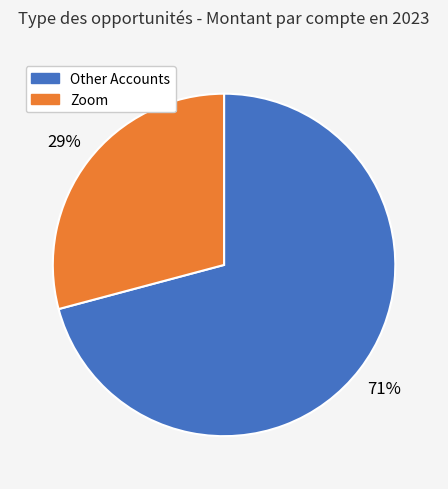

Is there a majority slice in this chart?

Yes